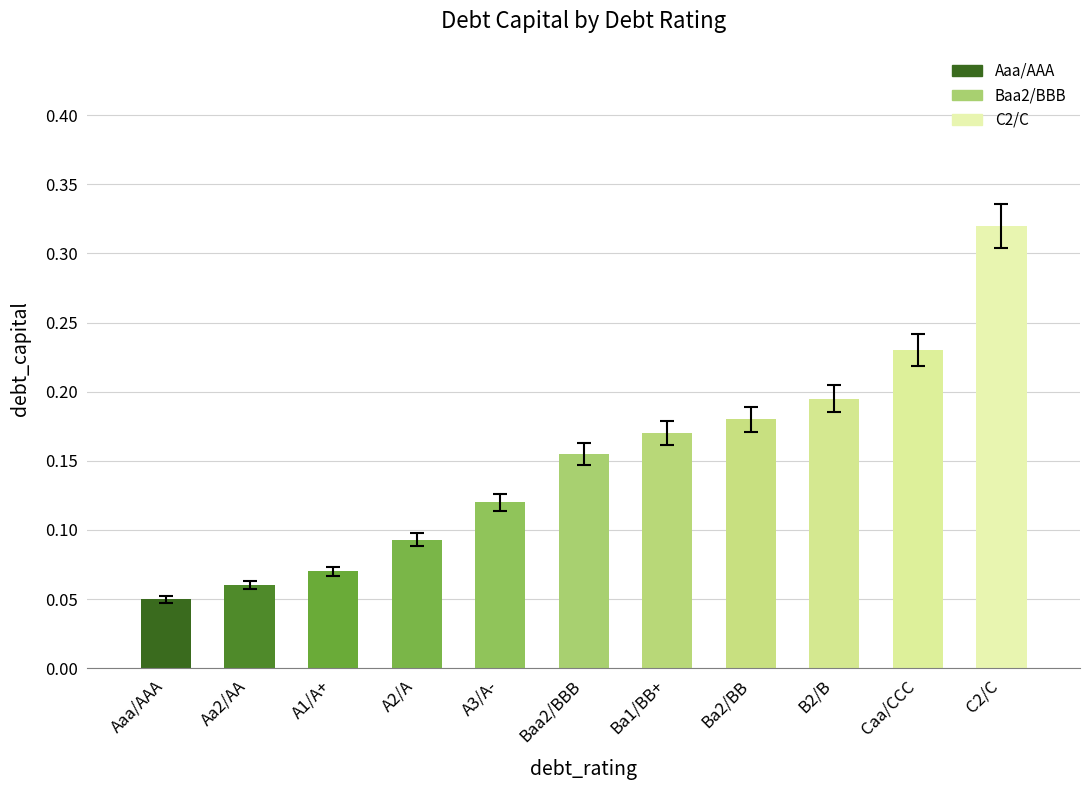

What position from the left is Aa2/AA?

2